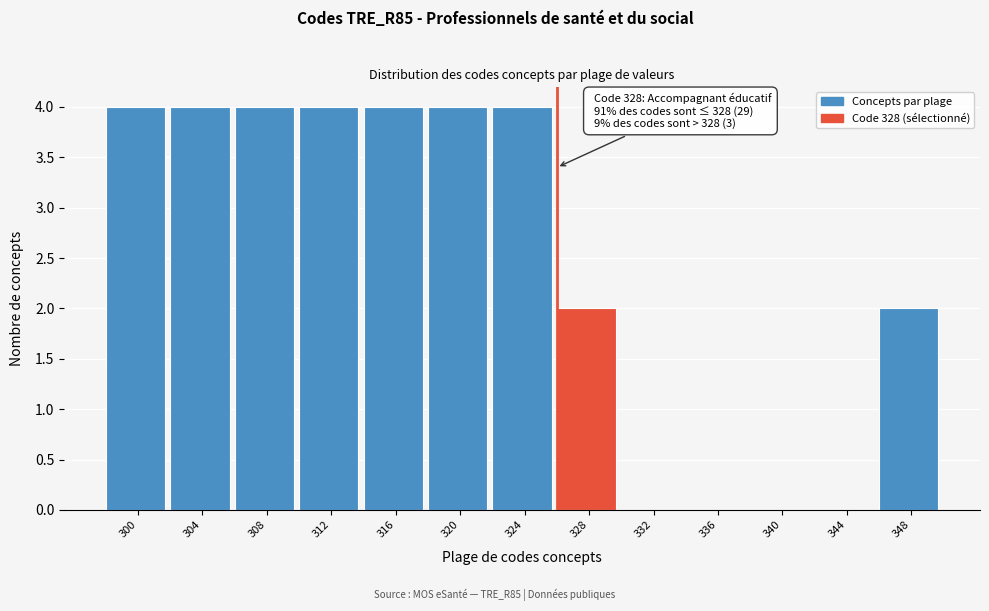

Reading right to left, what are all the values shown in this chart?

348=2	344=0	340=0	336=0	332=0	328=2	324=4	320=4	316=4	312=4	308=4	304=4	300=4